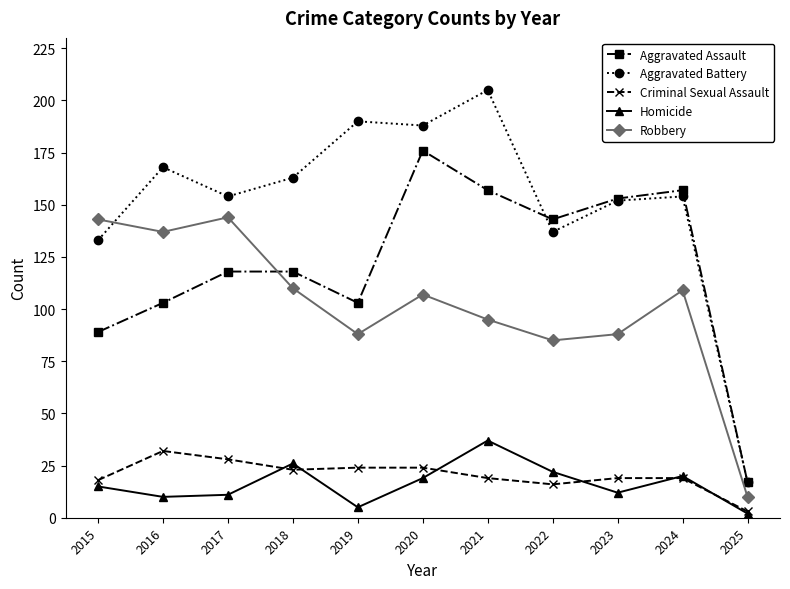

Rank the series at 2017 from highest to lowest value.

Aggravated Battery, Robbery, Aggravated Assault, Criminal Sexual Assault, Homicide